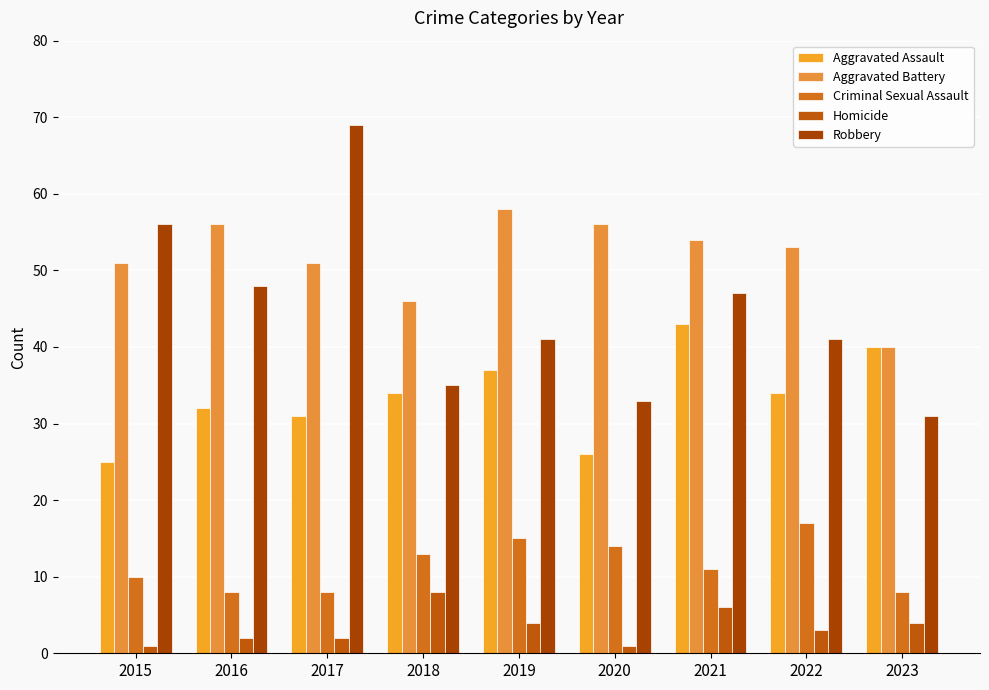

Where is Aggravated Assault nearest to the value 34?

2018